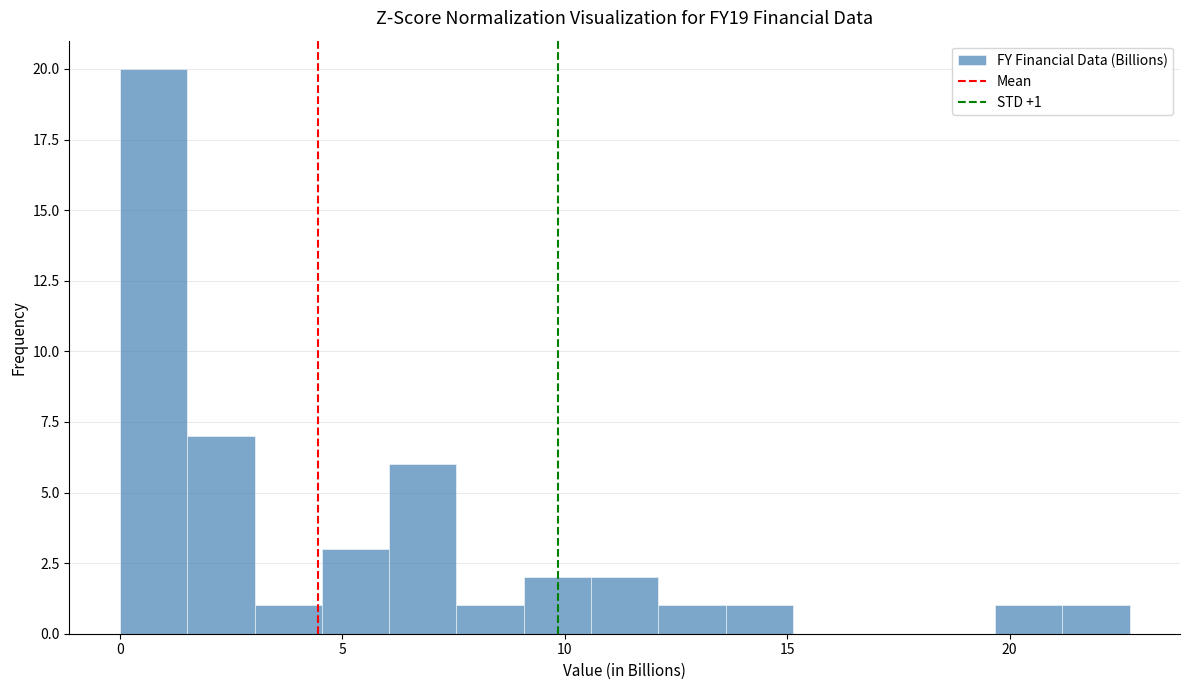

Around what value on the x-axis is the tallest bar? Give the approximate position of its centre, as read against the axis.

1.0